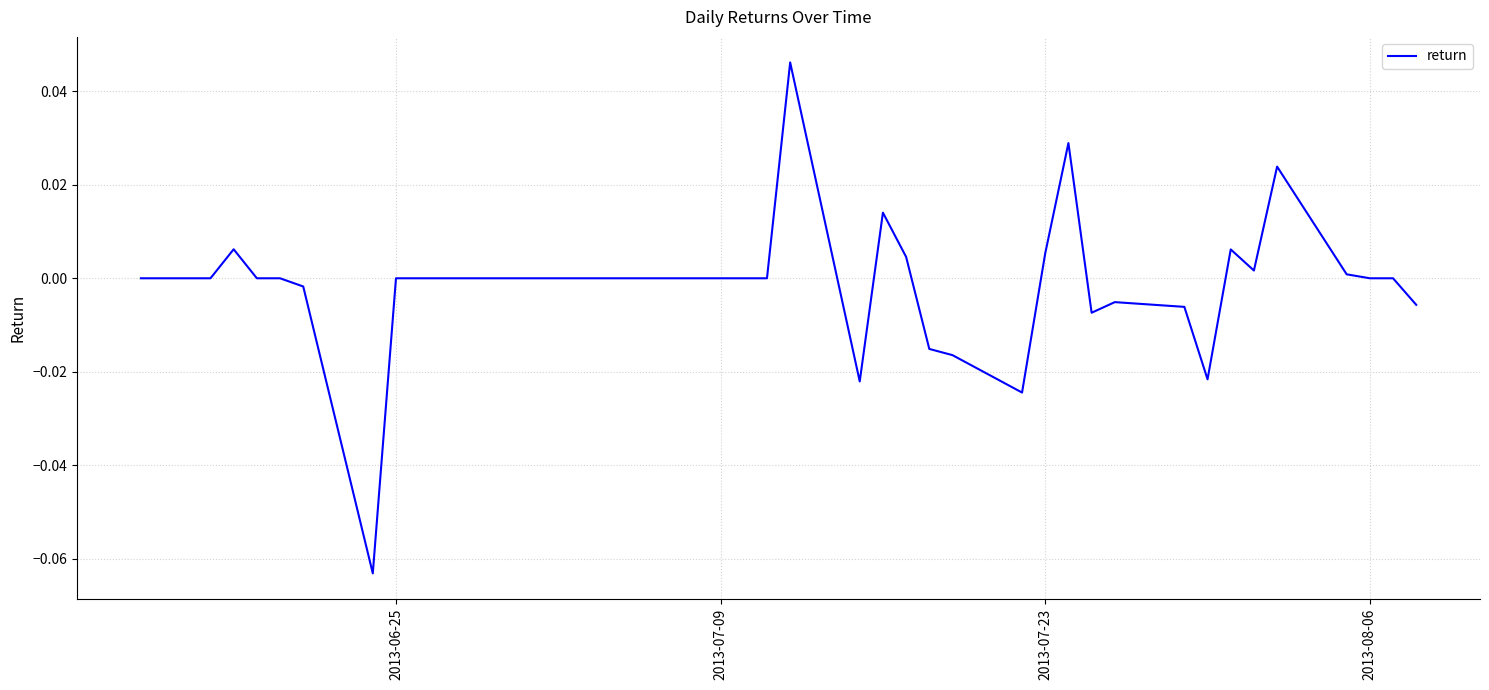

What is the difference between the maximum and second lowest values?

0.1